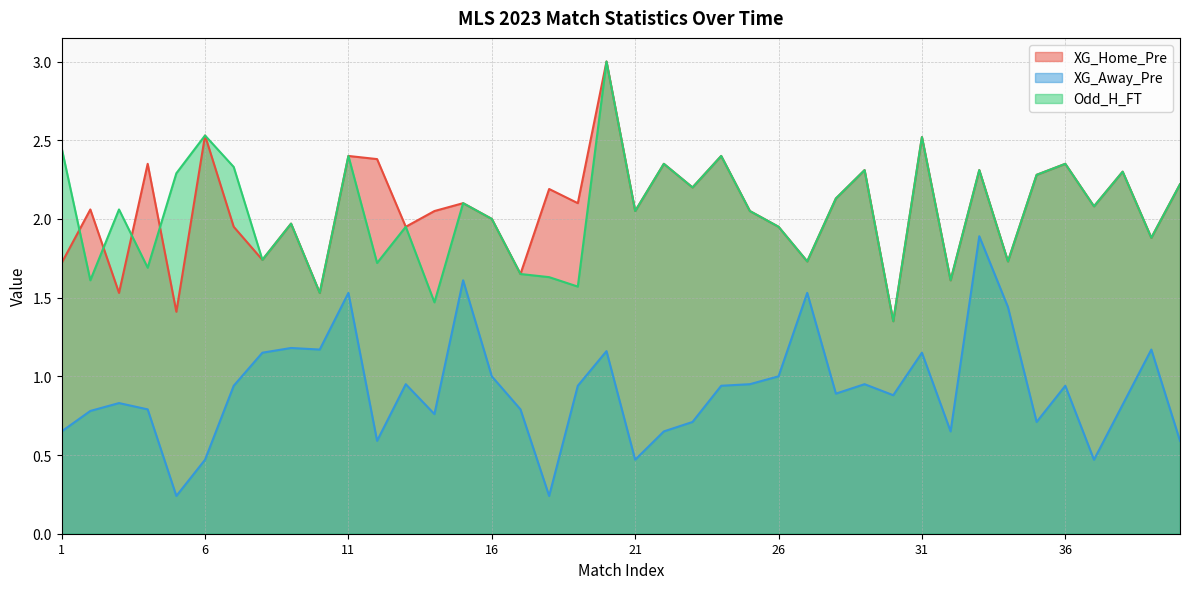

Does the chart display data point markers on the line(s)?

No